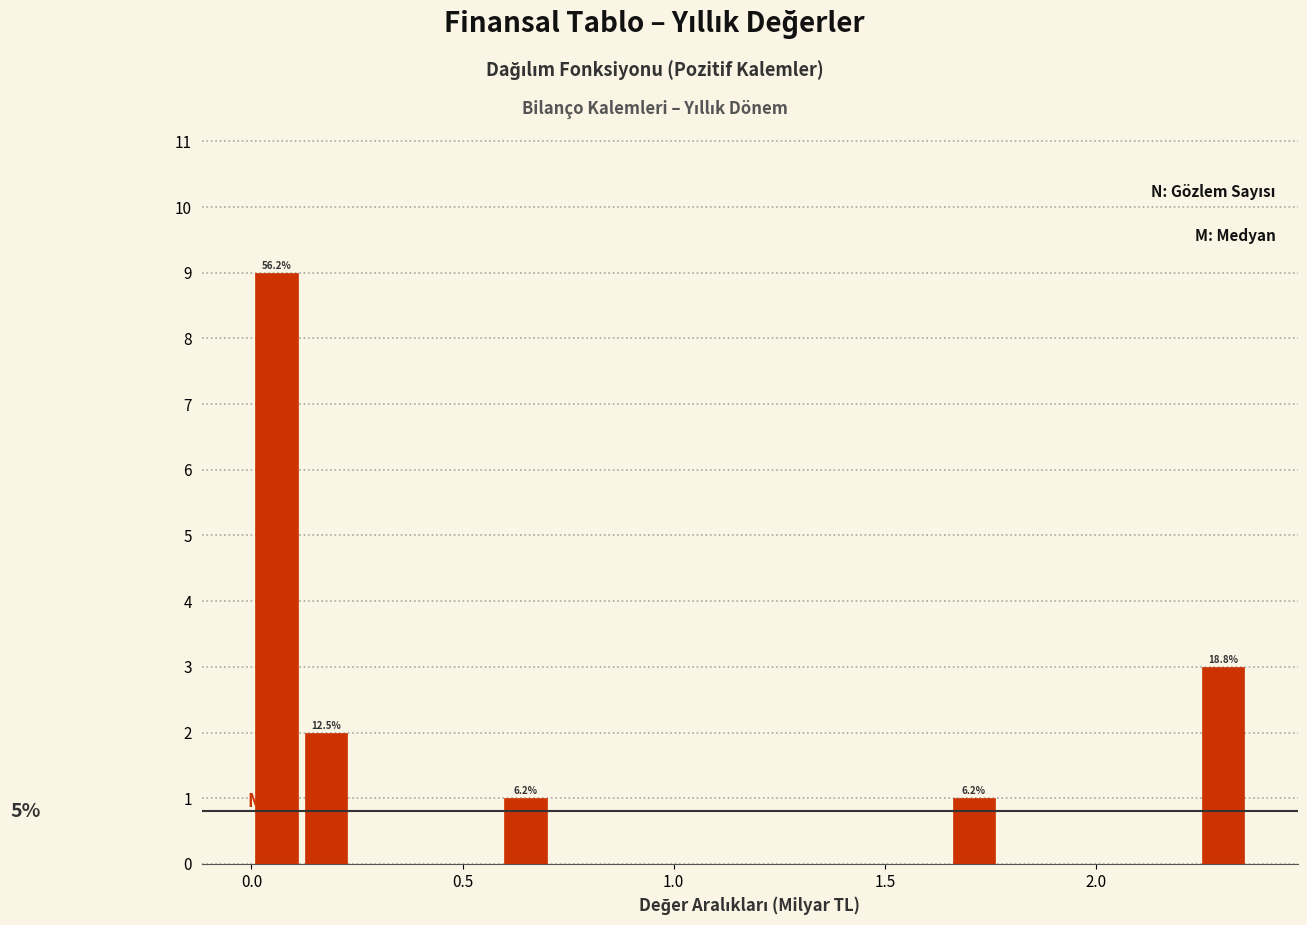

Around what value on the x-axis is the tallest bar? Give the approximate position of its centre, as read against the axis.

0.05